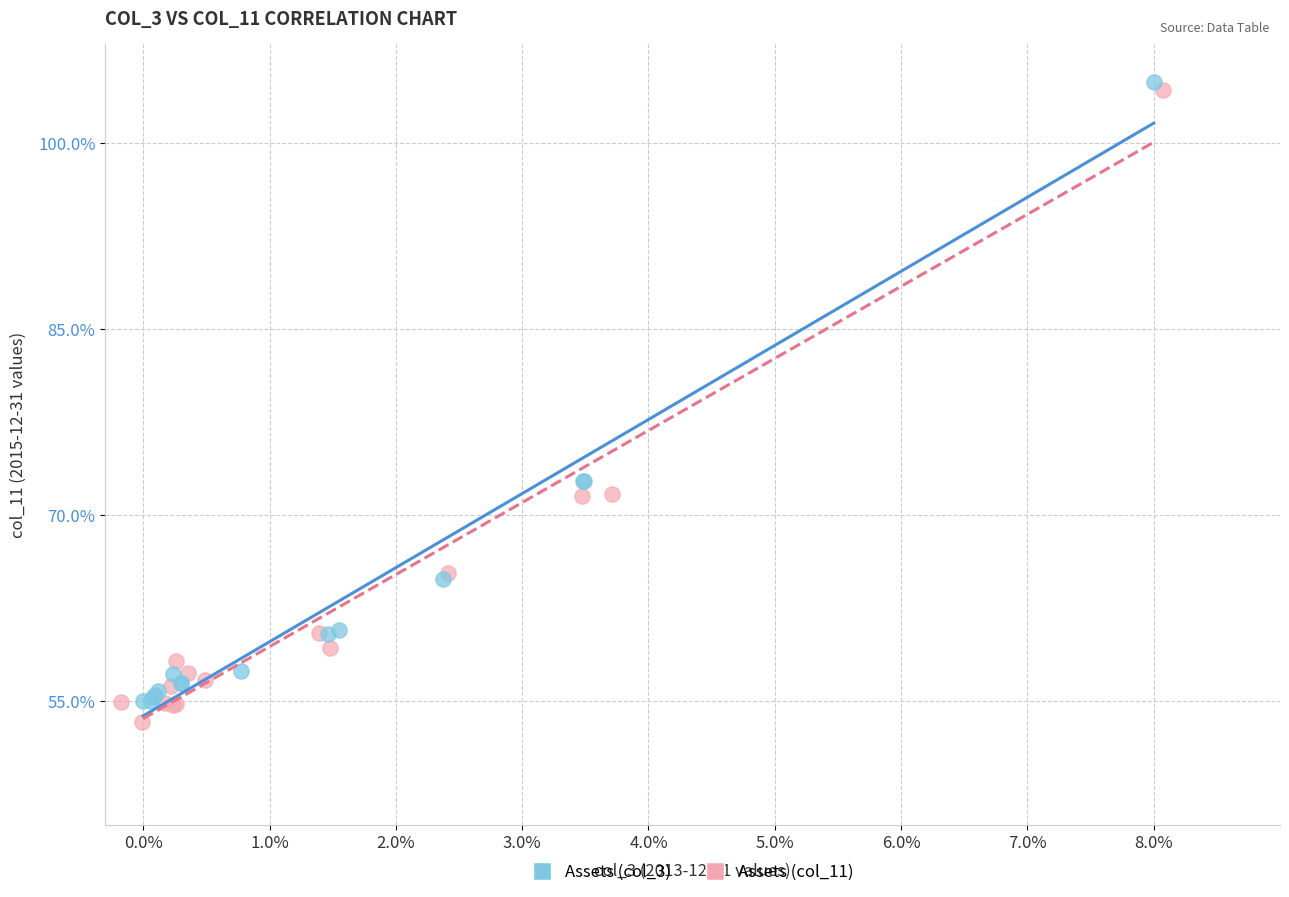

What are all the series names shown in the legend?

Assets (col_3), Assets (col_11)